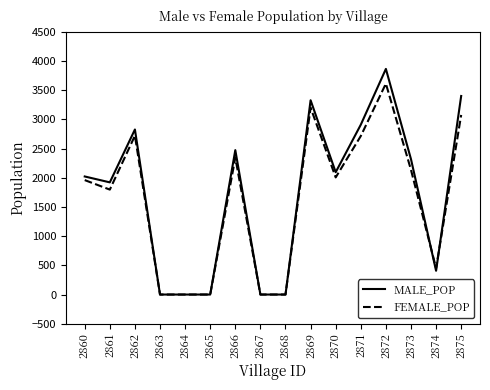

Is it true that FEMALE_POP equals 778 at 2874?

False